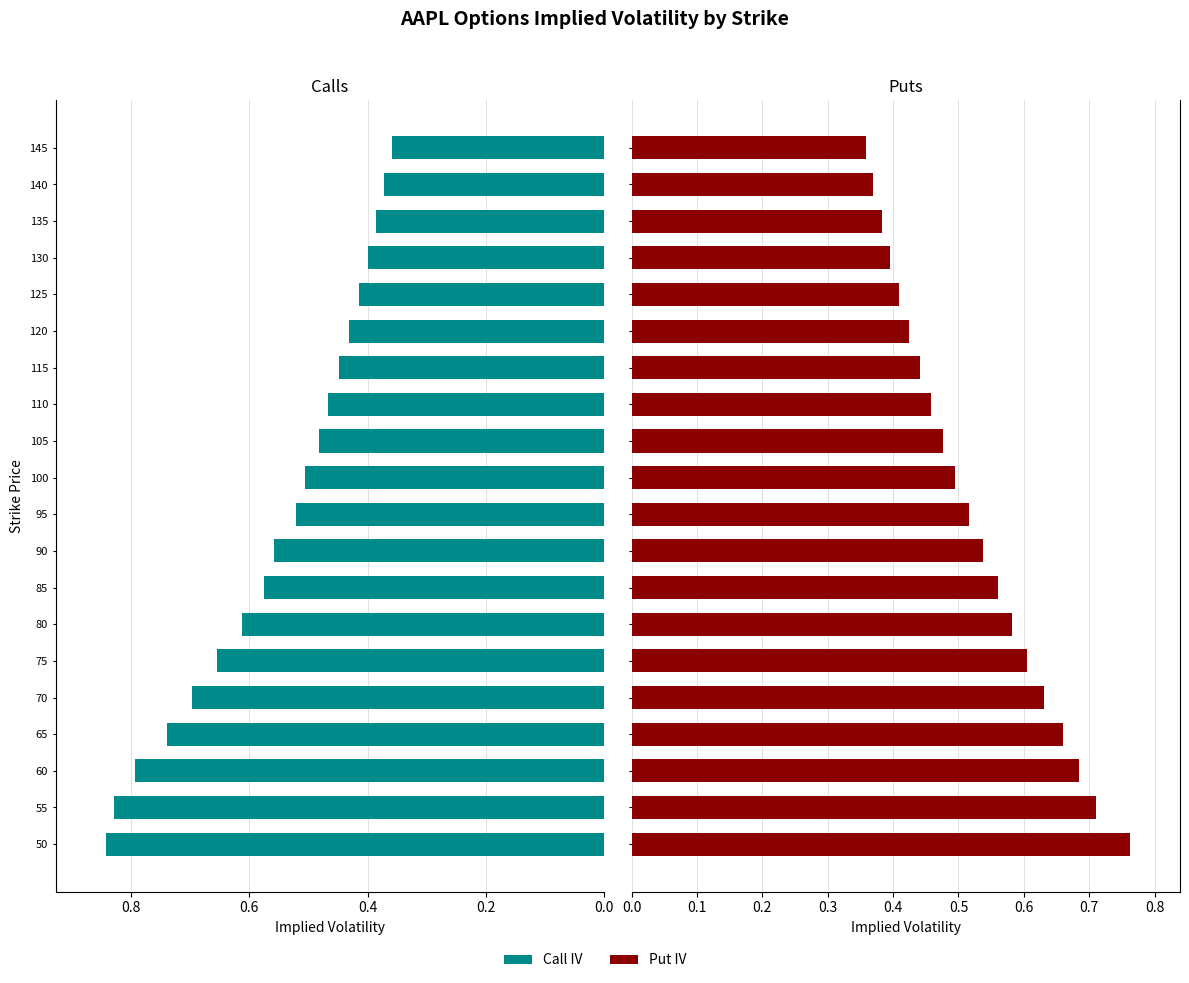

Which series has the widest spread of values?

Call IV